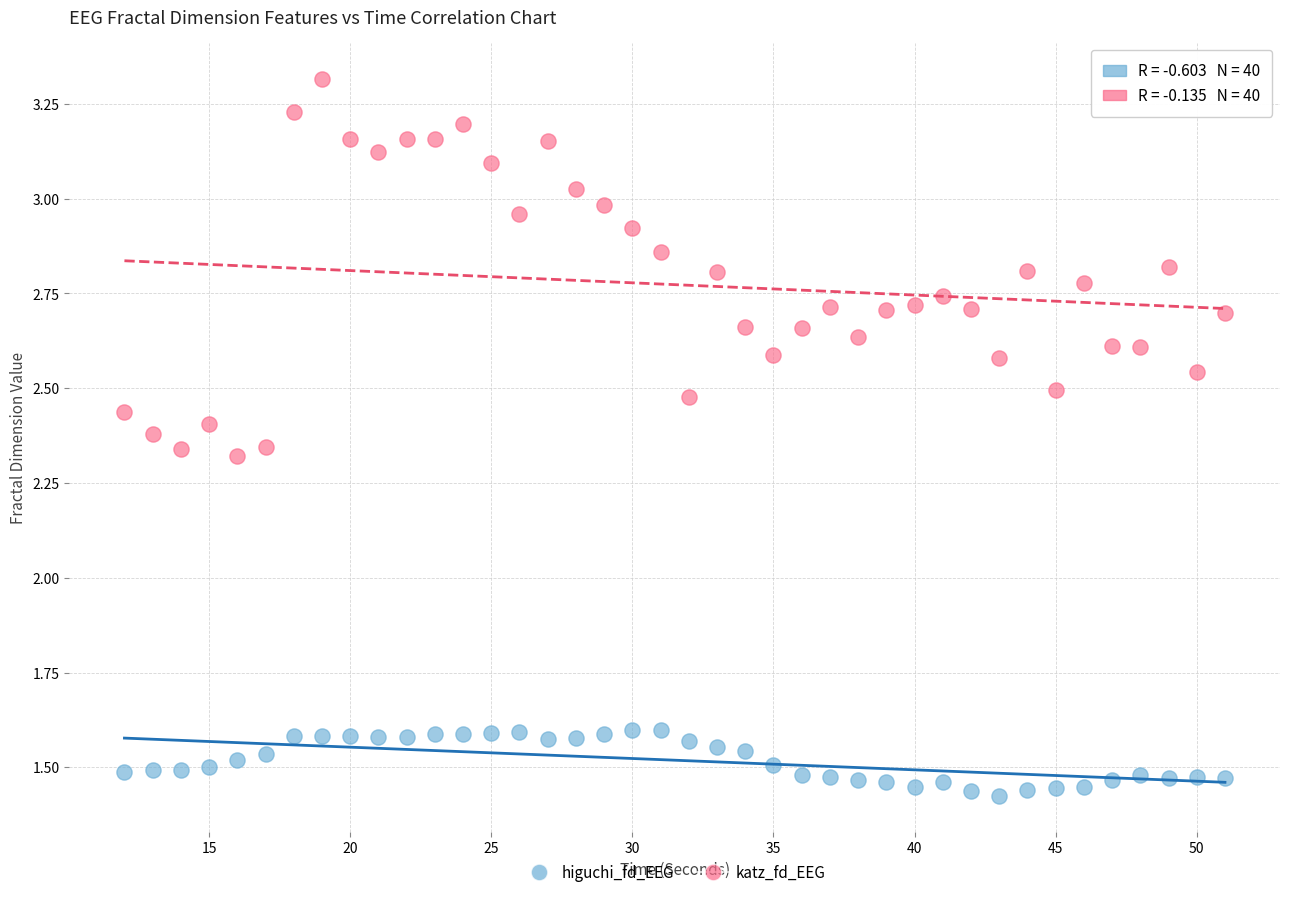

What are all the series names shown in the legend?

higuchi_fd_EEG, katz_fd_EEG